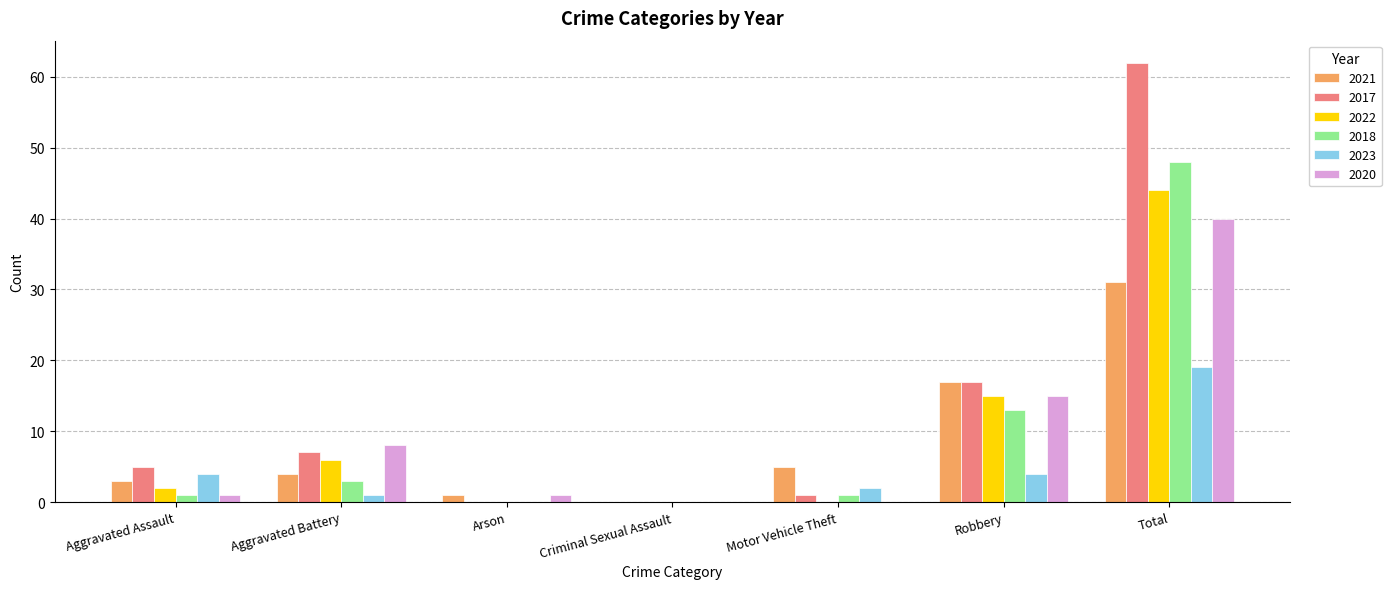

The value of 2022 at Robbery is 4. True or false?

False